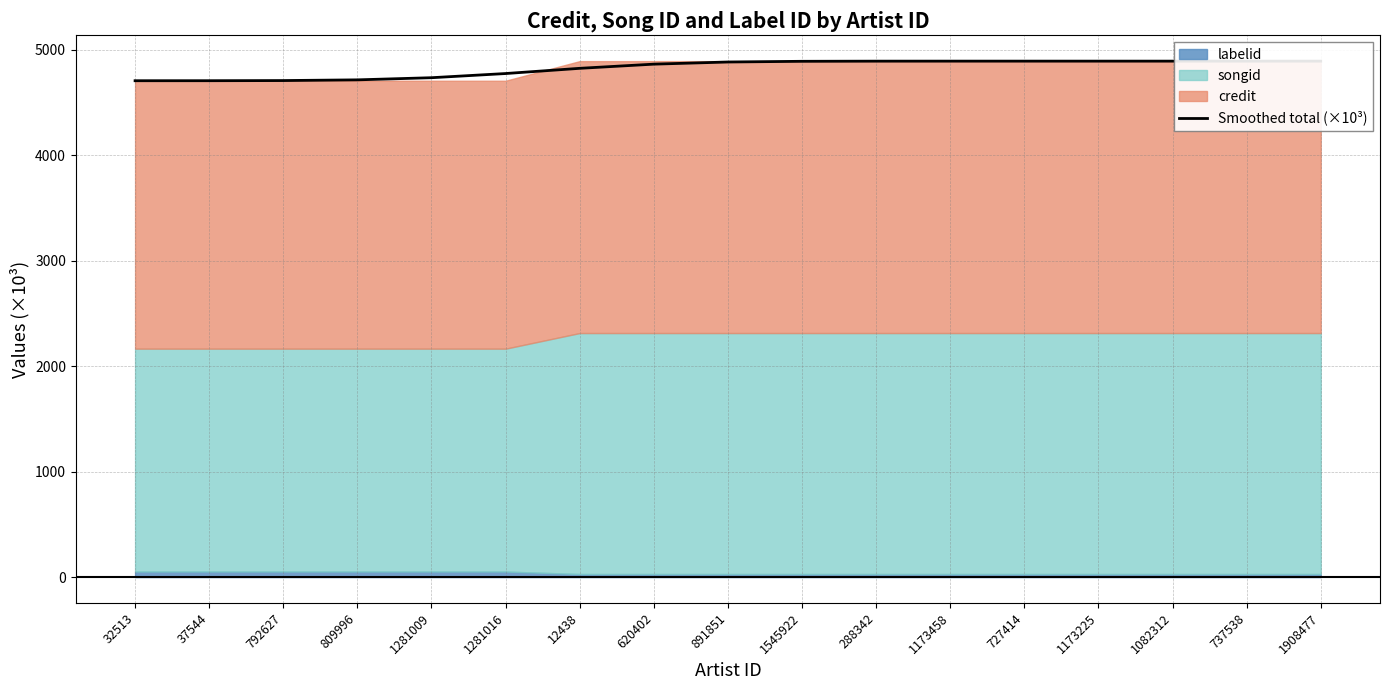

Approximately how many times larger is the value at 288342 compared to 792627?

1.0